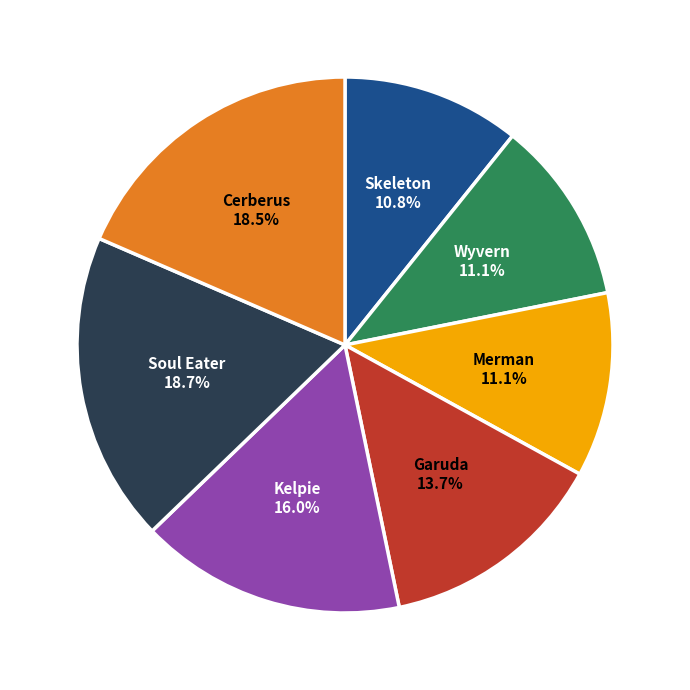

Does any single category account for the majority?

No